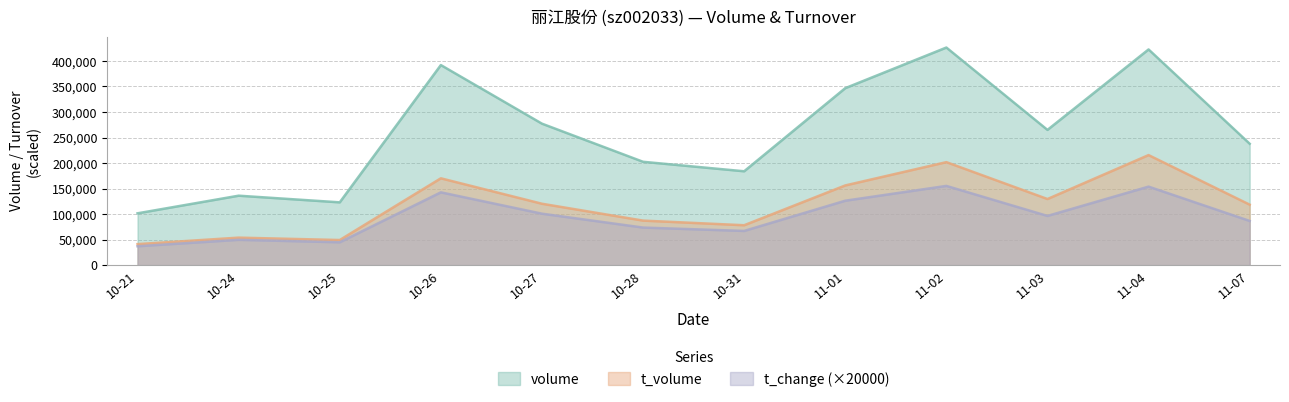

What is the minimum value for t_volume?

41165.0